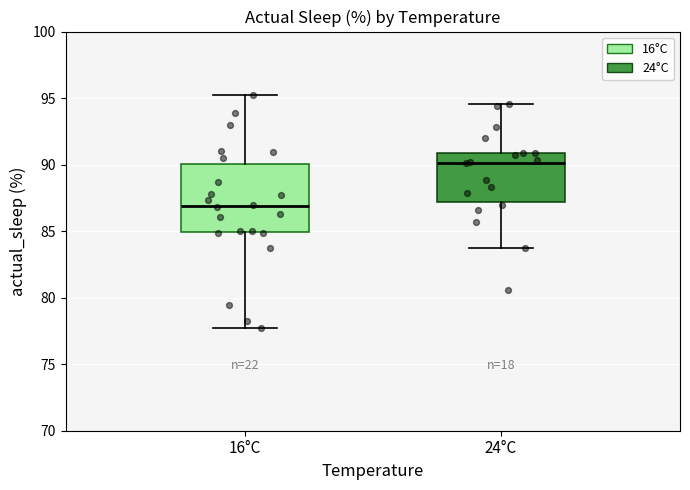

Where is the upper edge of the box for 24°C on the y-axis? The values are not printed on the chart, so give them approximately, as read against the axis.

91.0